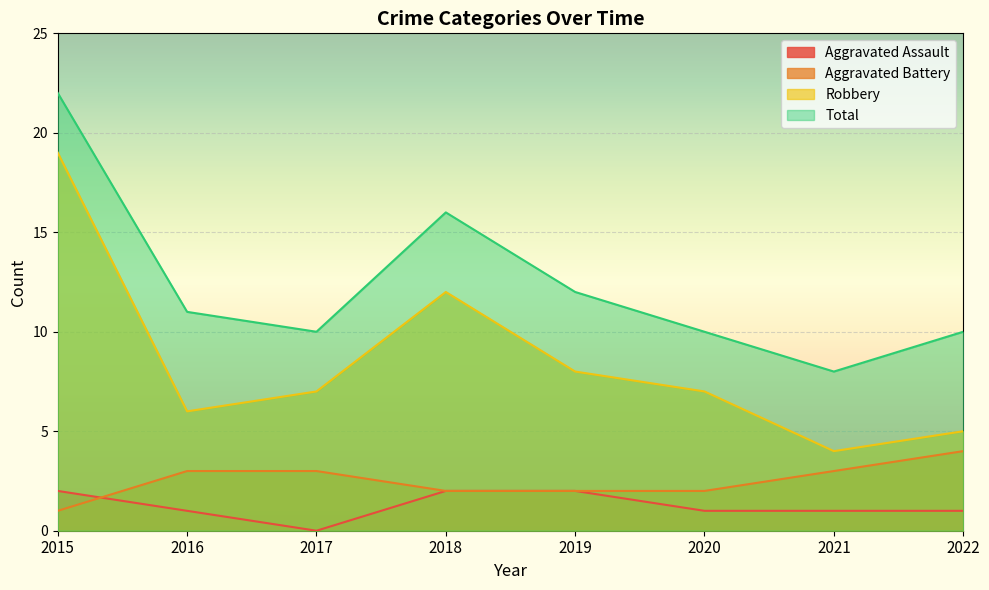

At which category does the chart reach its minimum across all series?

2017